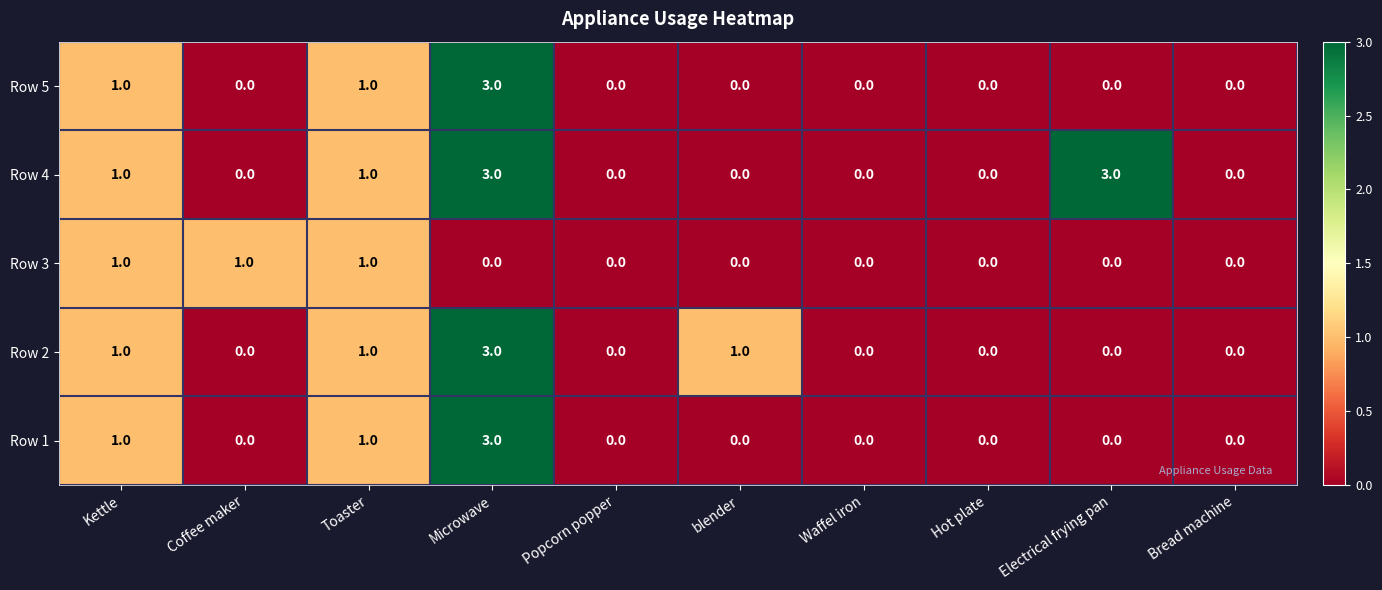

What is the highest value of the Row 2 series?

3